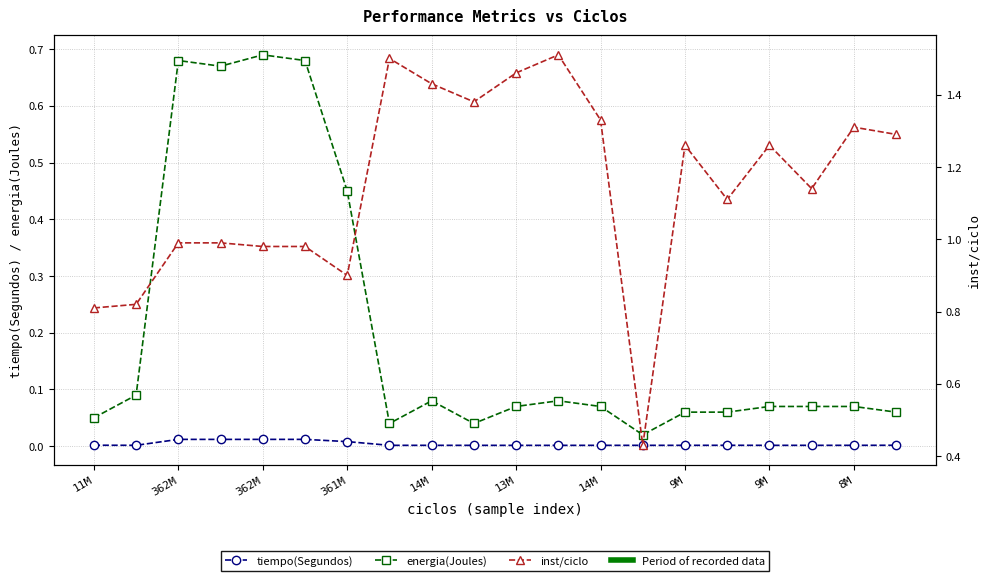

Which has a higher value, 15 or 14?

15